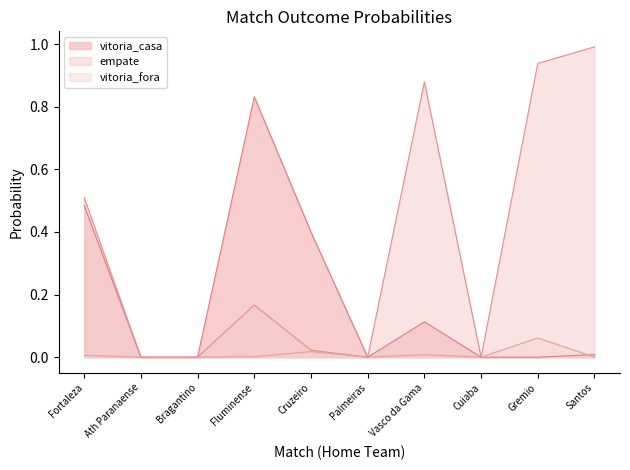

Rank the series by their maximum value, from lowest to highest.

vitoria_fora, vitoria_casa, empate